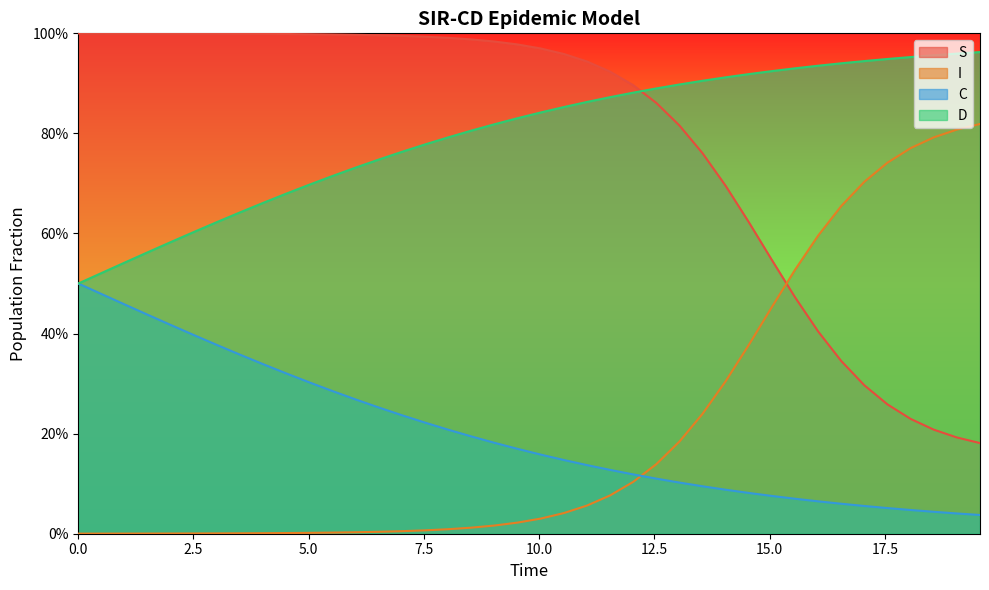

True or false: D and I cross at least once.

False